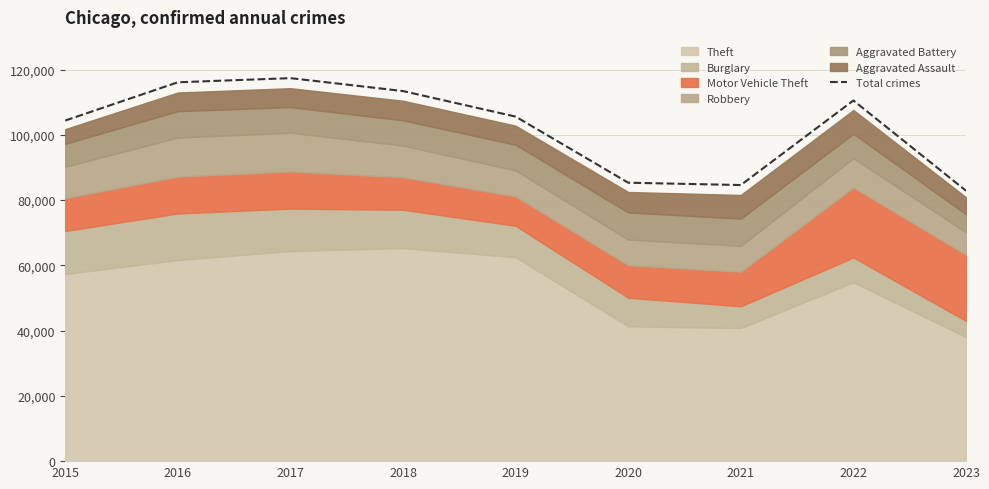

Reading right to left, list all the values displayed in this chart.

82859	110511	84600	85321	105571	113401	117360	116089	104365